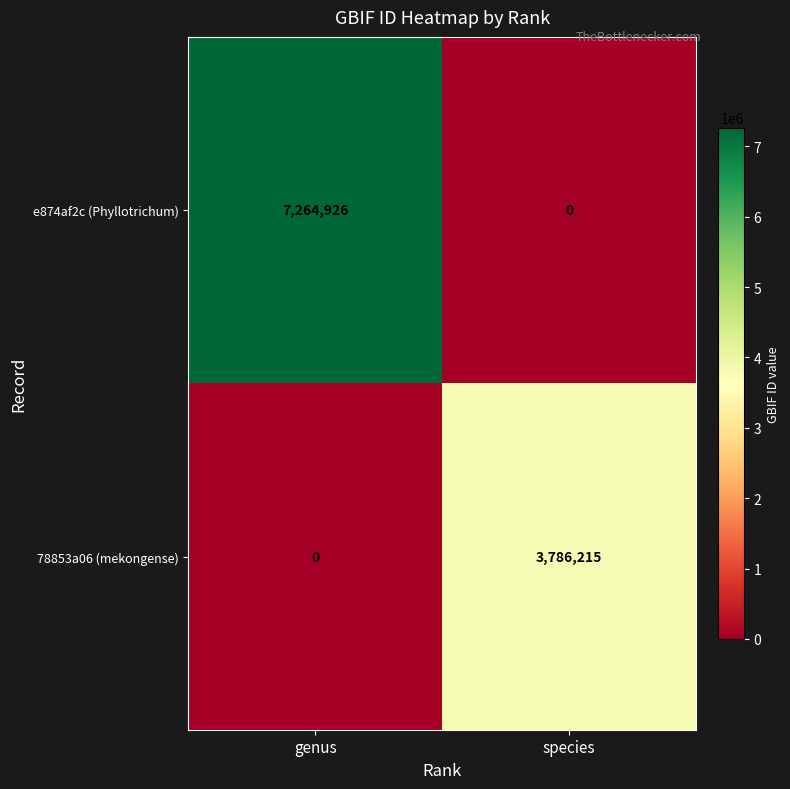

True or false: e874af2c (Phyllotrichum) has a value of -4120402 at species.

False